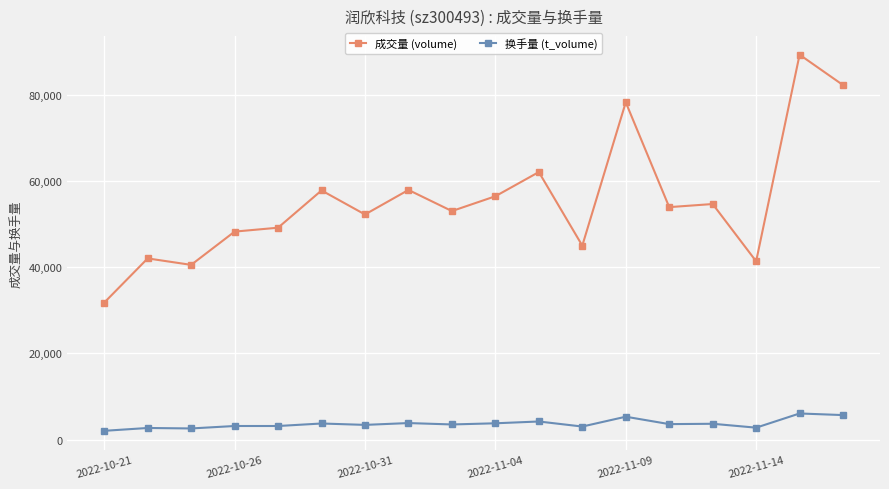

Is this an area chart (filled region under the line)?

No